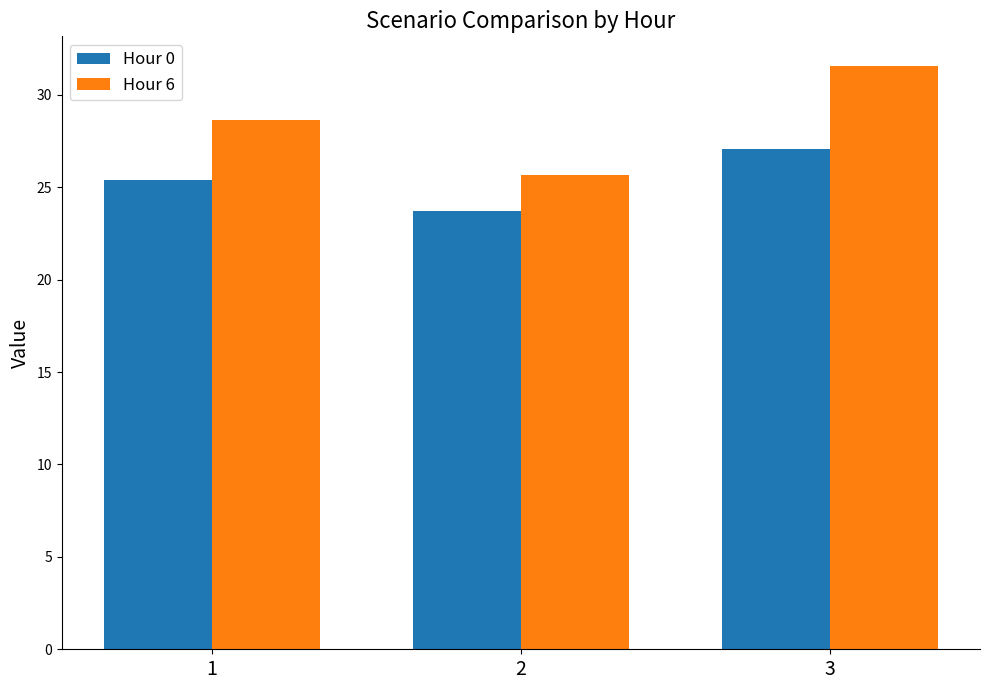

Which category has the lowest value in the Hour 0 series?

2